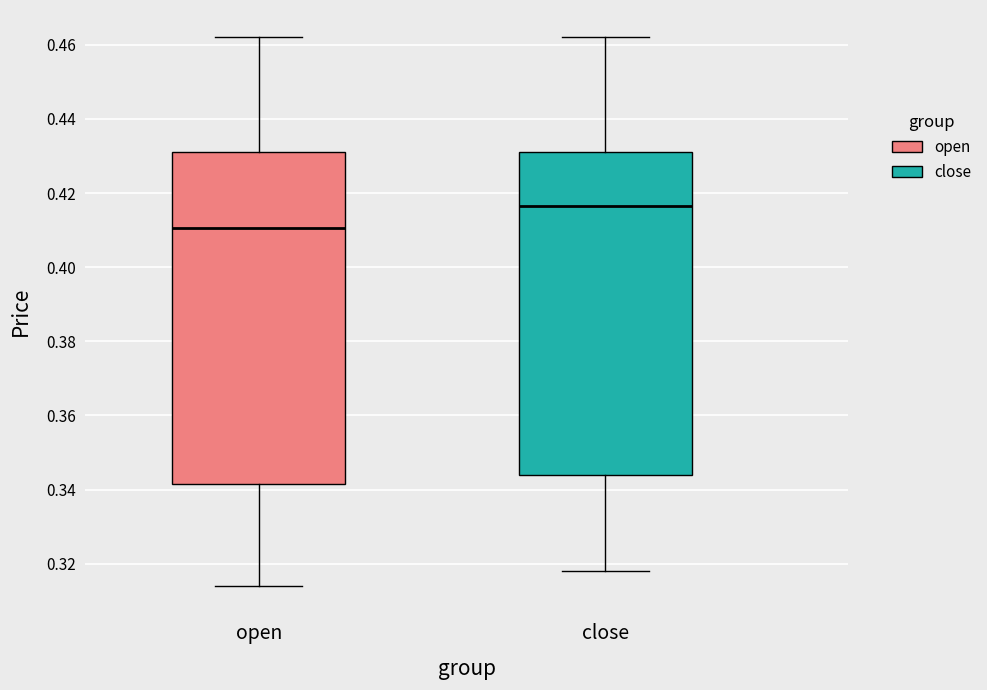

Which box is the tallest, from its lower edge to its upper edge?

open